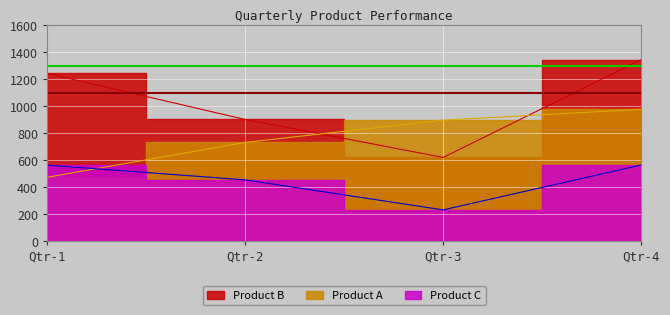

Between Qtr-2 and Qtr-3, which series saw the biggest shift?

Product B